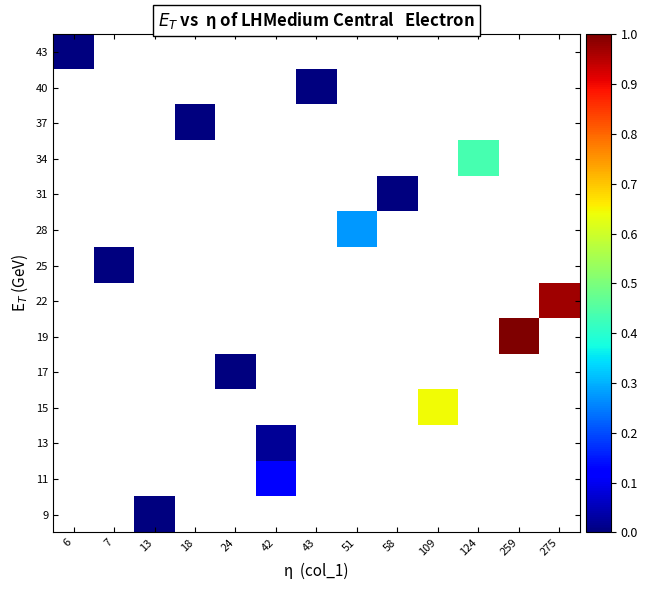

Rank the series by their average value, from lowest to highest.

9, 11, 13, 15, 17, 19, 22, 25, 28, 31, 34, 37, 40, 43